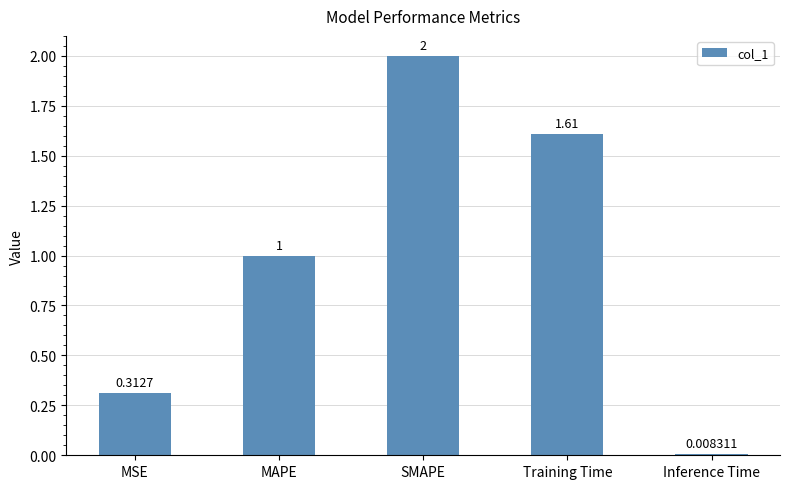

Does the chart contain any negative values?

No